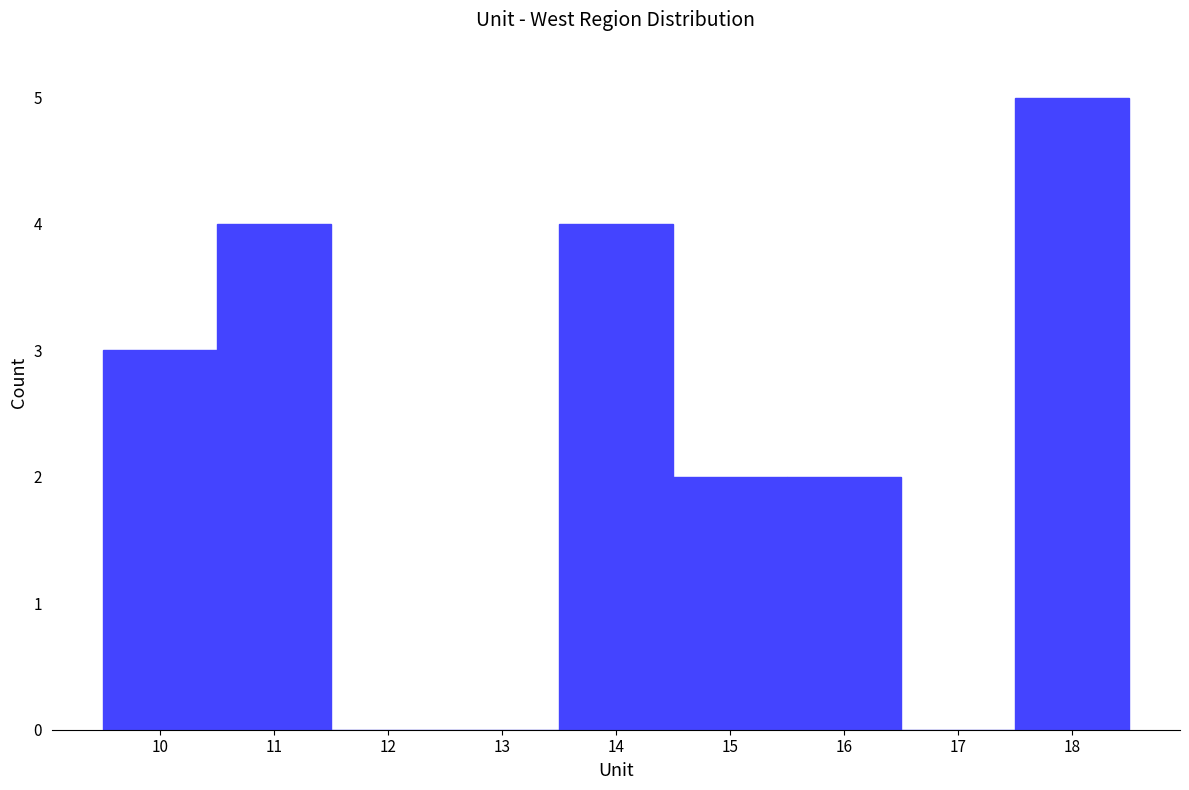

Over which range of the x-axis is the bar tallest?

17.5 to 18.5